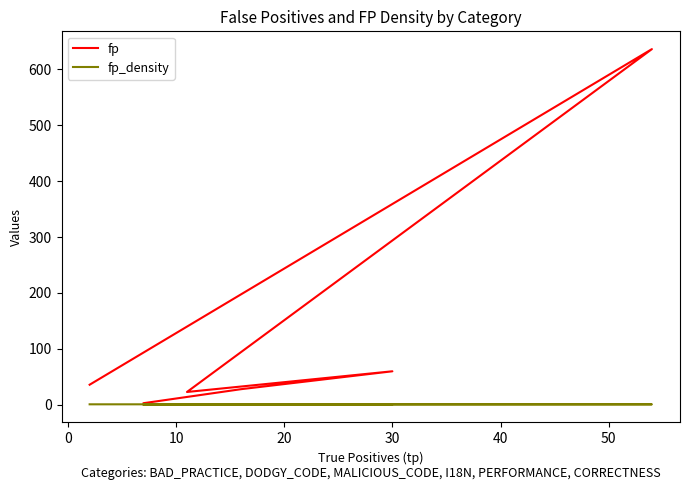

Rank the series at 30 from lowest to highest value.

fp_density, fp